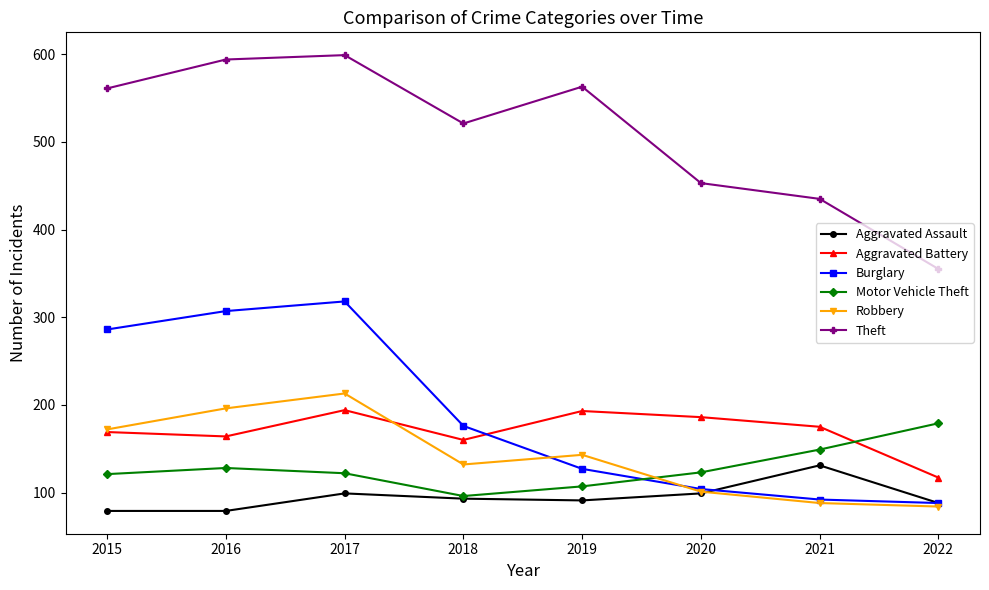

The Burglary series shows 192 at 2017. True or false?

False